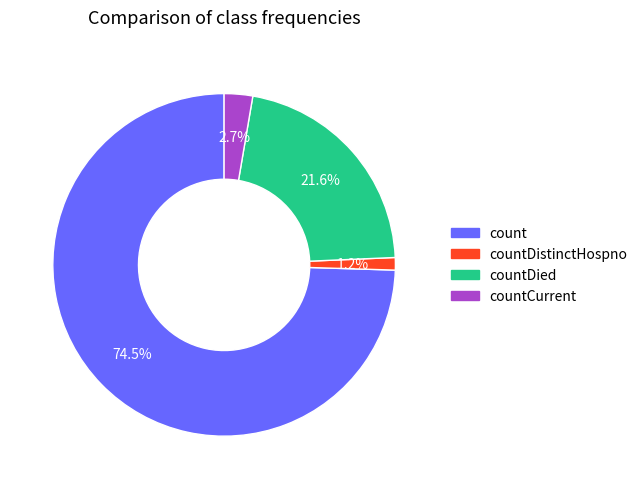

Does any single category account for the majority?

Yes